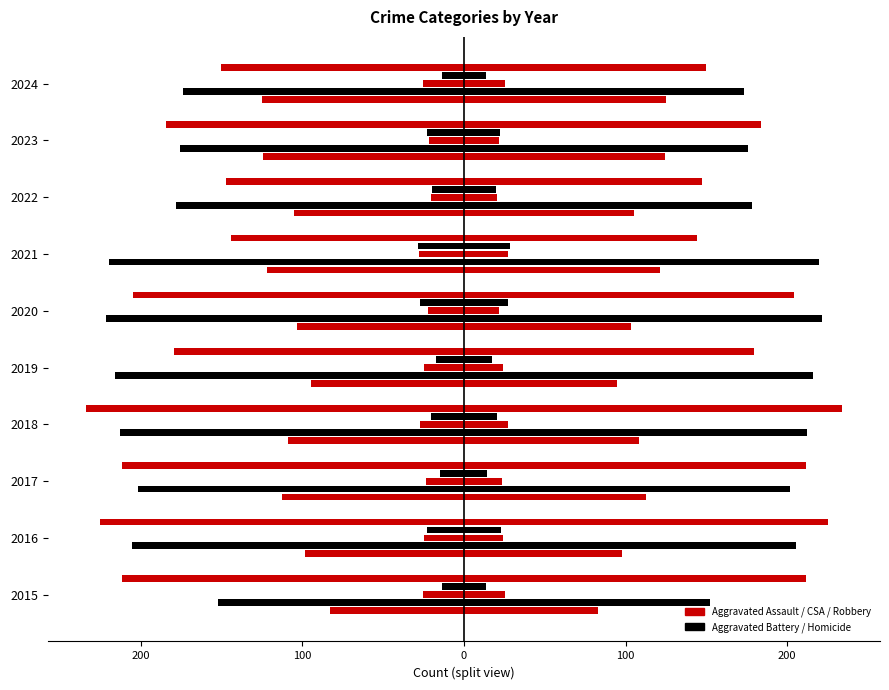

How many data points in Robbery are above -184?

4